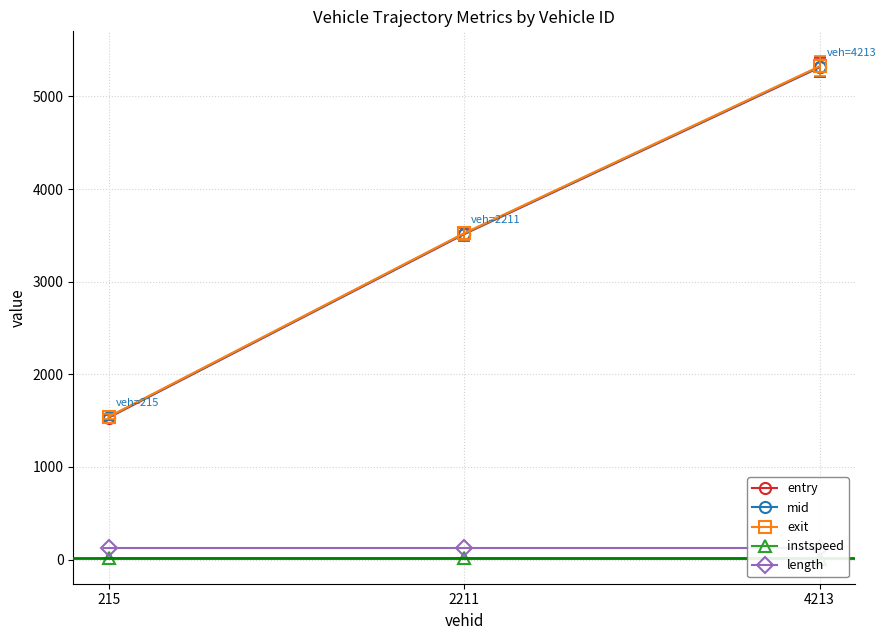

The value of entry at 215 is 1533.4. True or false?

True